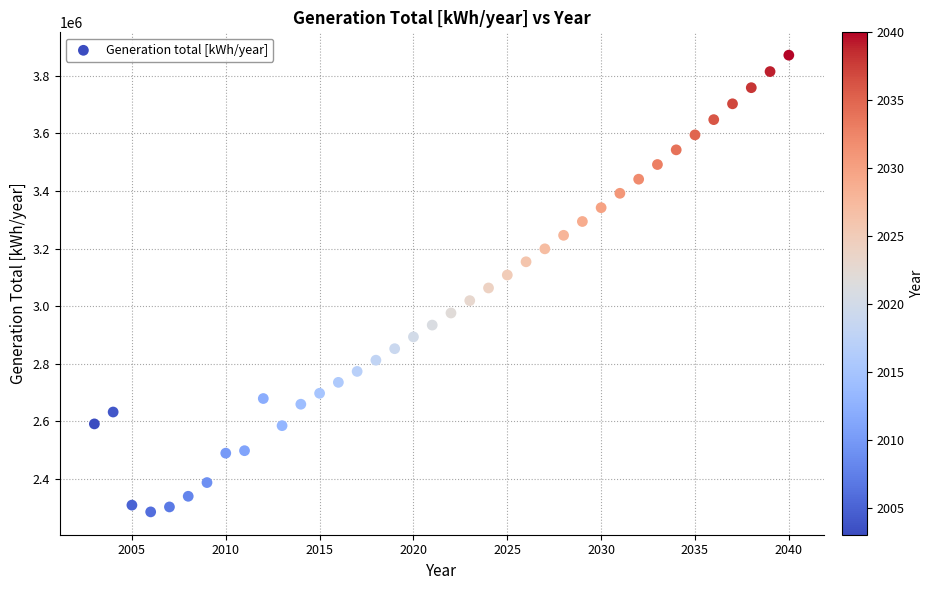

What is the range of X values (max minus min)?

37